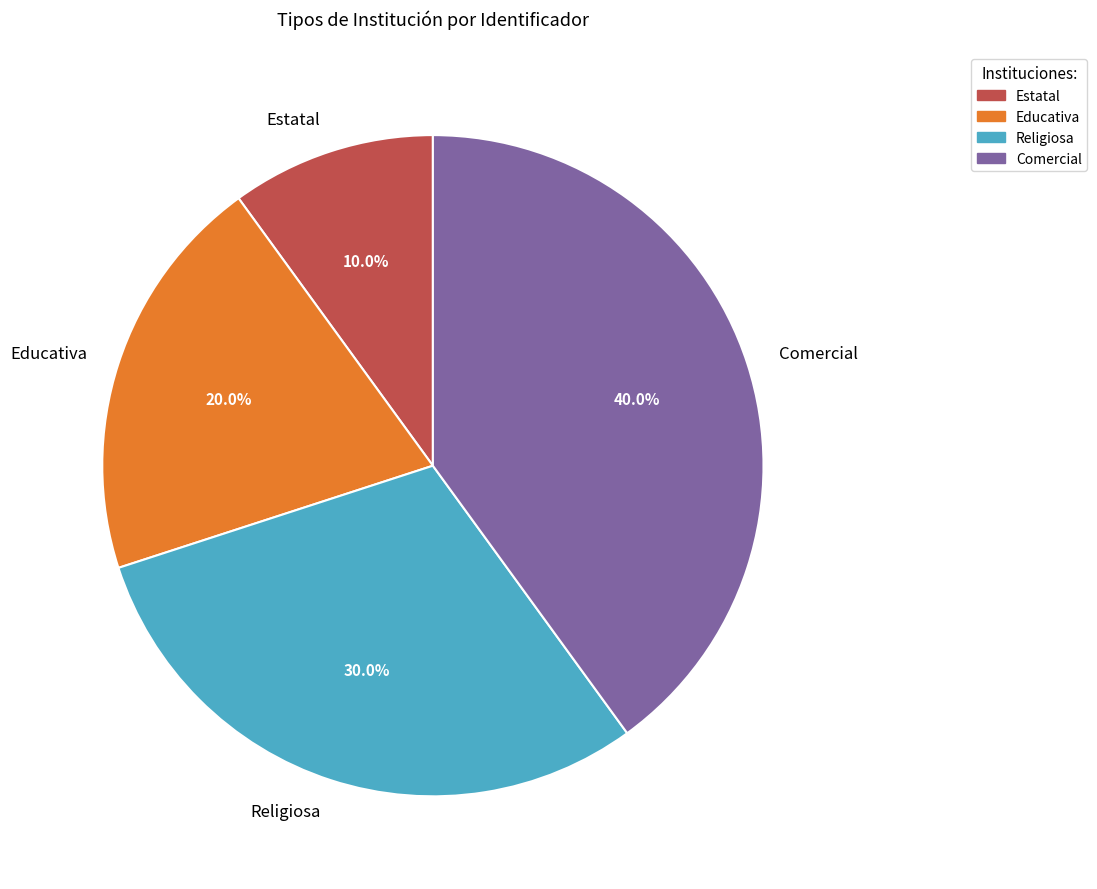

Which has a higher value, Educativa or Comercial?

Comercial